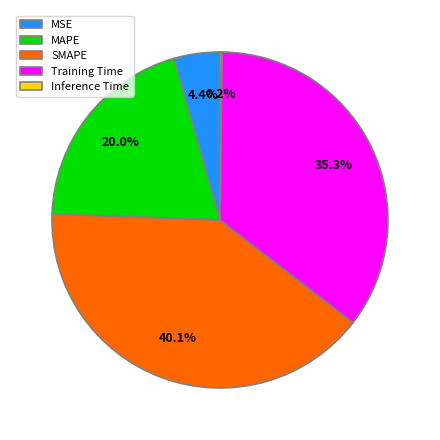

Which slice is the largest?

SMAPE